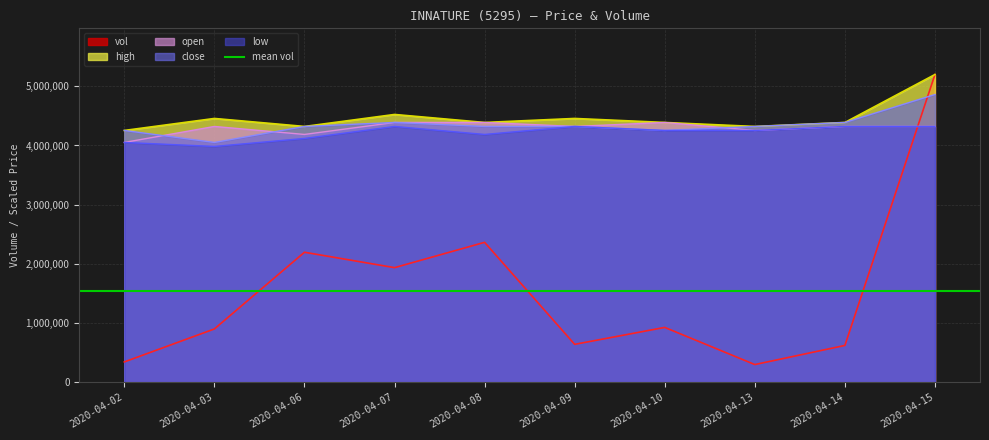

Which category has the highest value in the low series?

2020-04-07